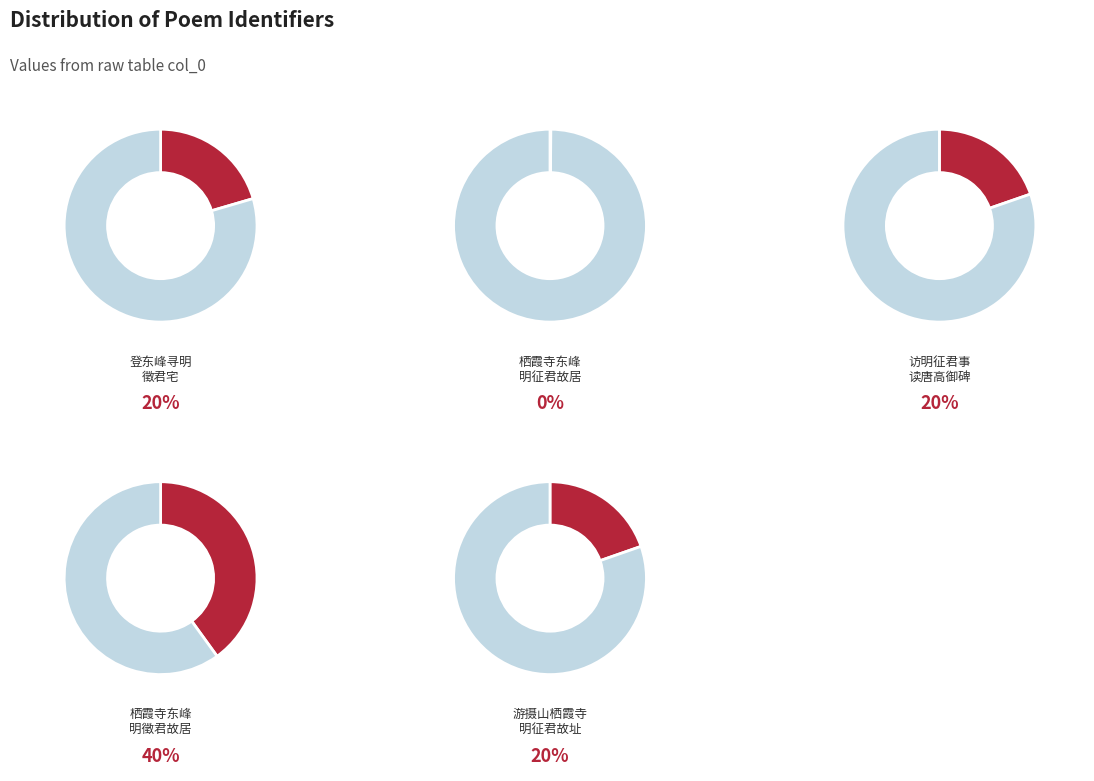

What percentage is the 栖霞寺东峰寻南齐明徵君故居 slice, to the nearest percent?

40%